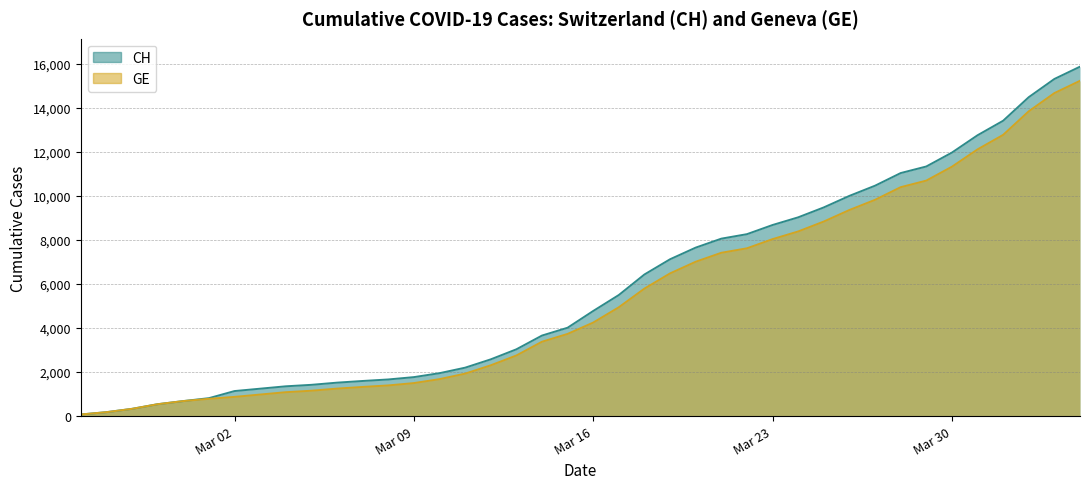

List the series in order of their overall mean, highest first.

CH, GE